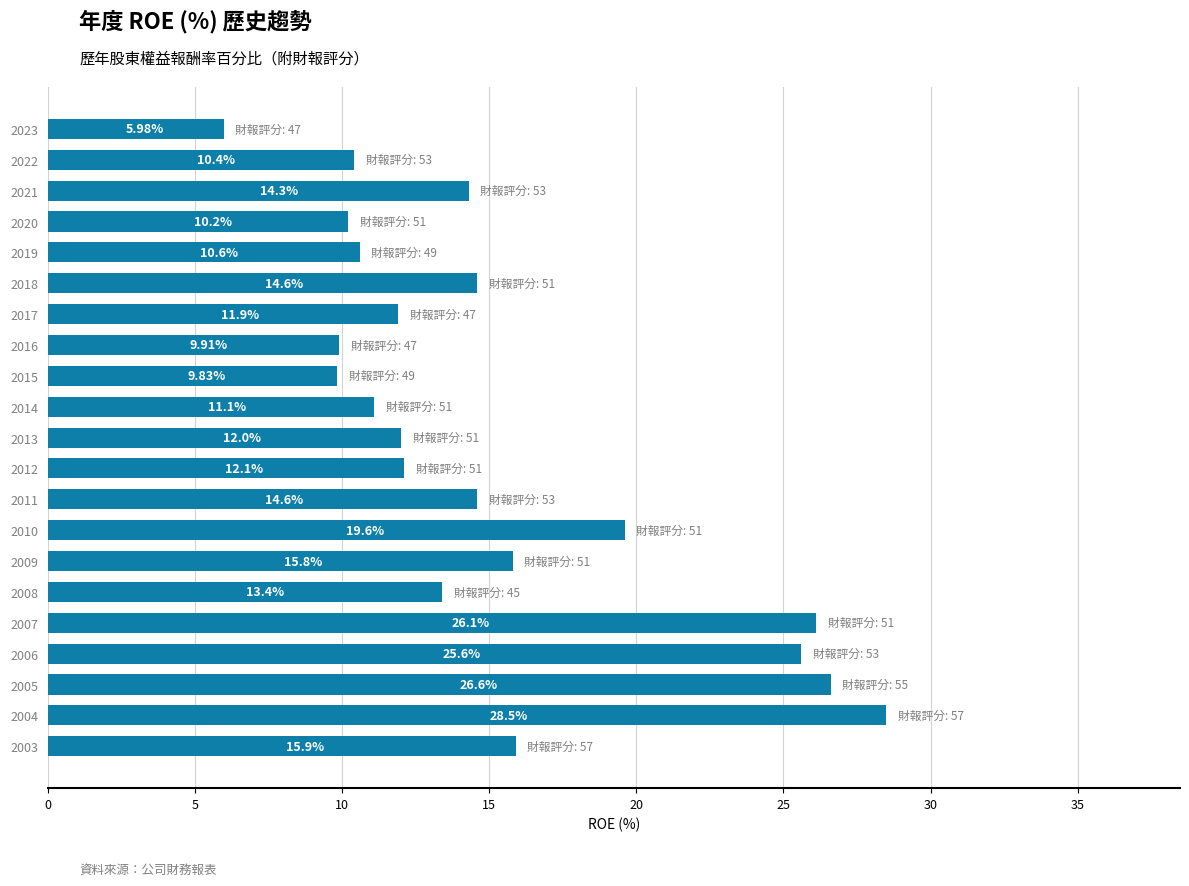

What is the sum of all values?

319.0